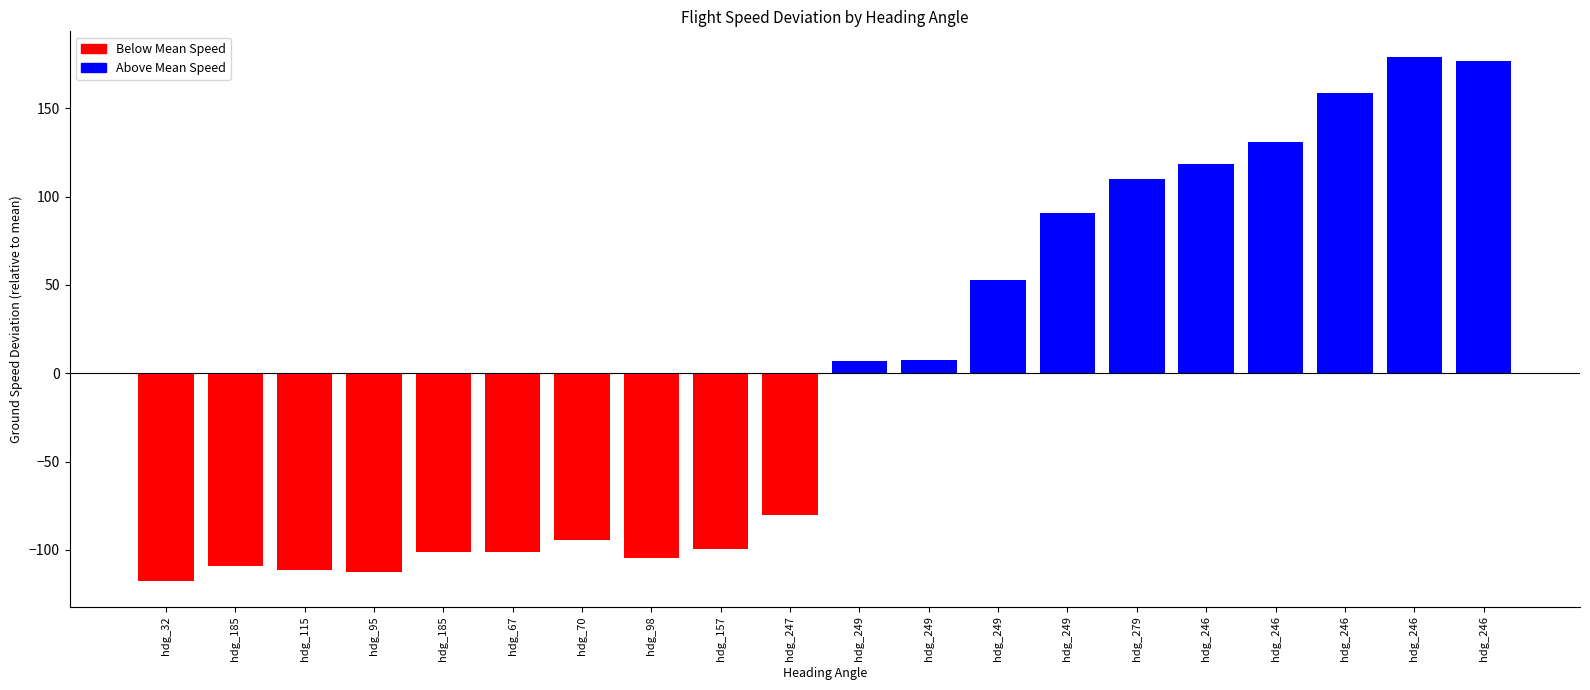

Reading left to right, list all the values displayed in this chart.

-117.3	-109.3	-111.3	-112.3	-101.3	-101.3	-94.3	-104.3	-99.3	-80.3	6.7	7.7	52.7	90.7	109.7	118.7	130.7	158.7	178.7	176.7